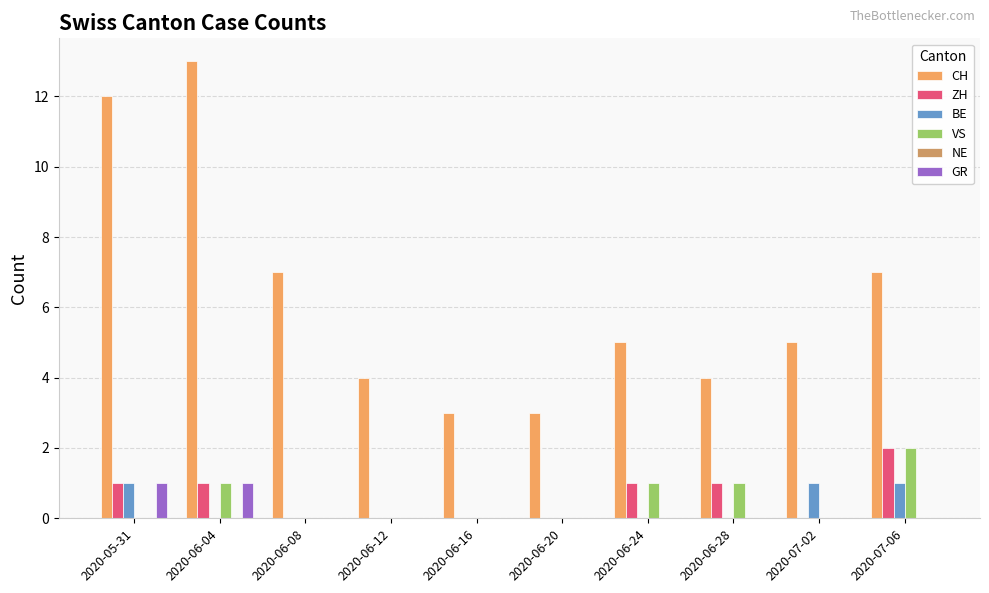

Between 2020-06-04 and 2020-06-16, which series saw the biggest shift?

CH